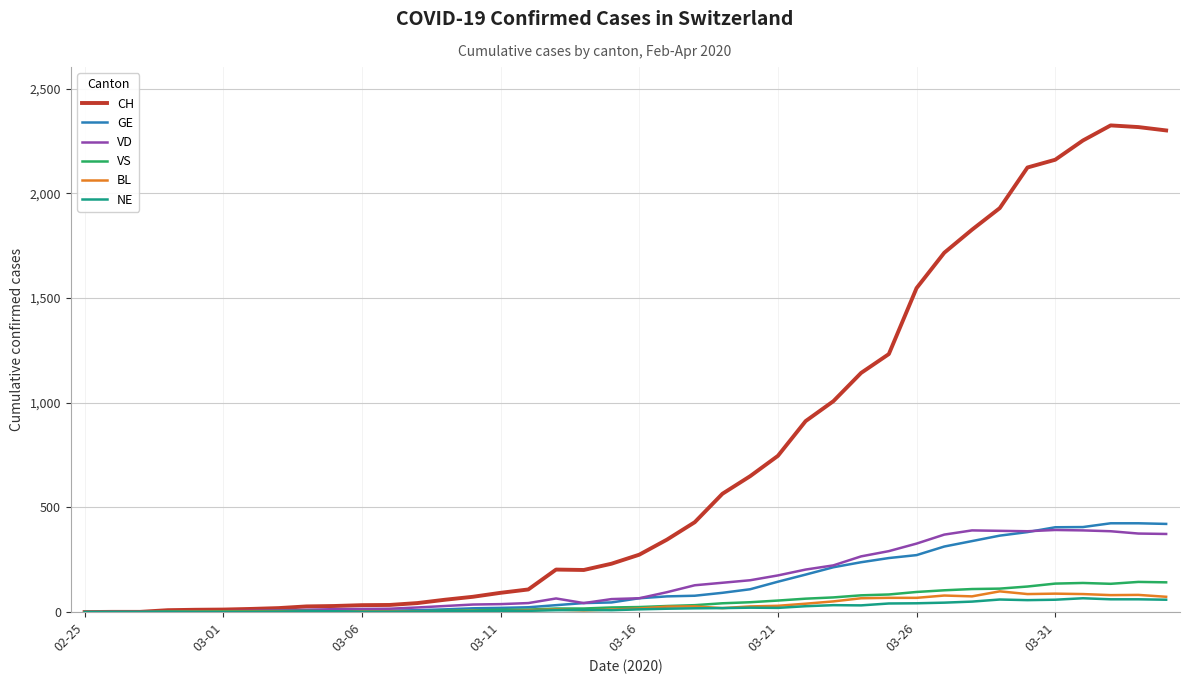

Which series has the largest range (max minus min)?

CH